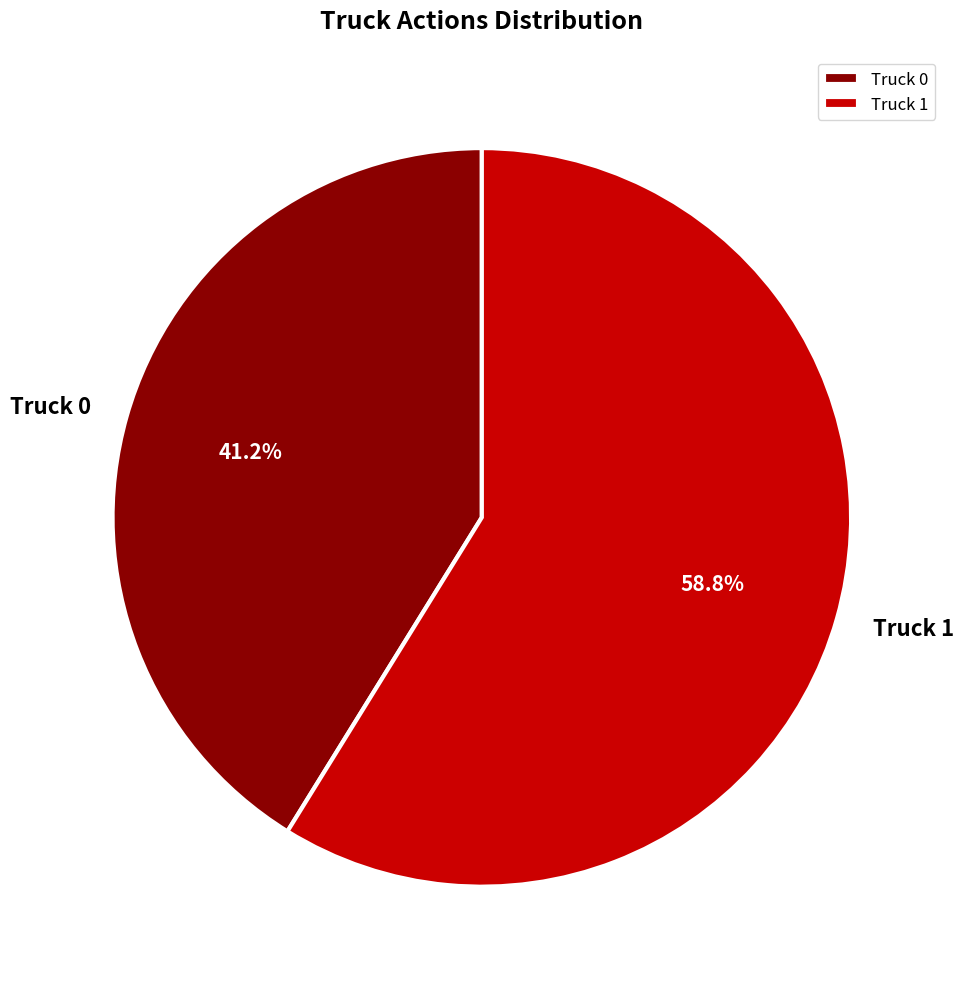

Do Truck 0 and Truck 1 together represent more than half of the pie?

Yes